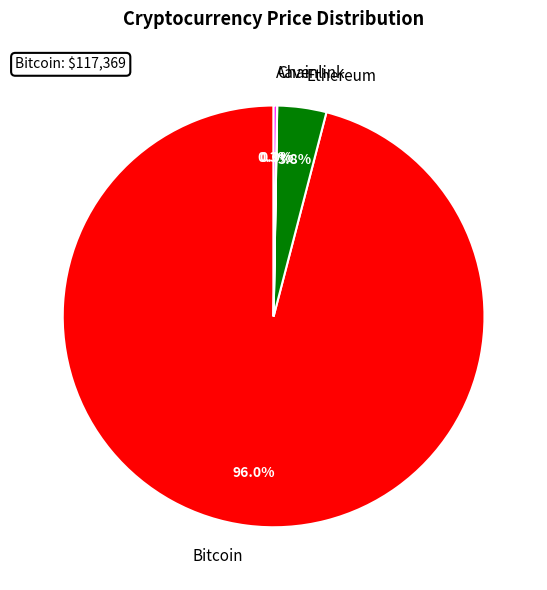

Which category has the biggest portion of the pie?

Bitcoin